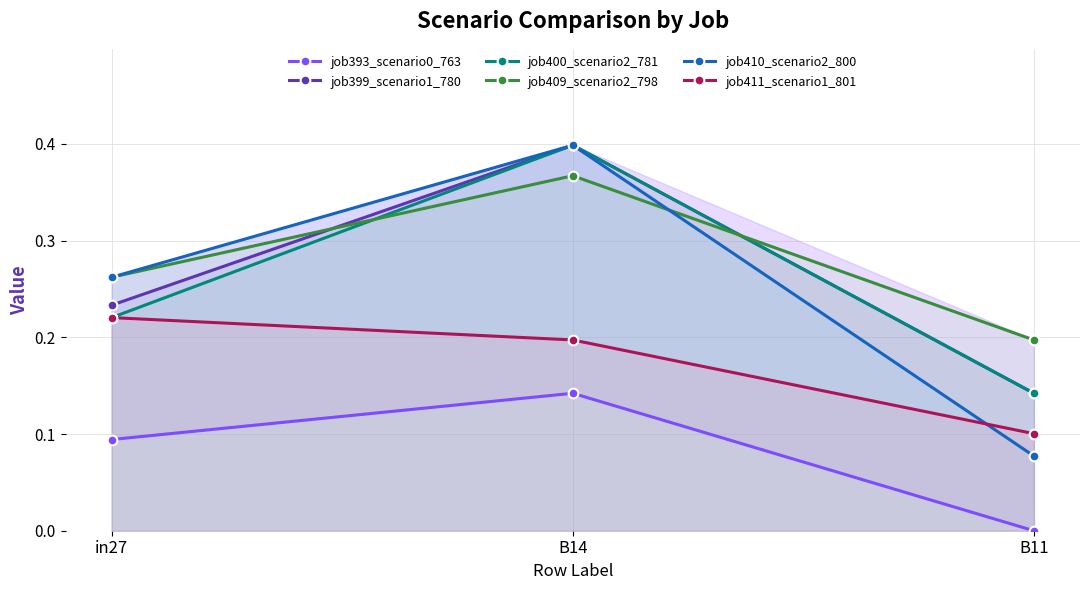

The job393_scenario0_763 series shows 0.0 at B11. True or false?

True